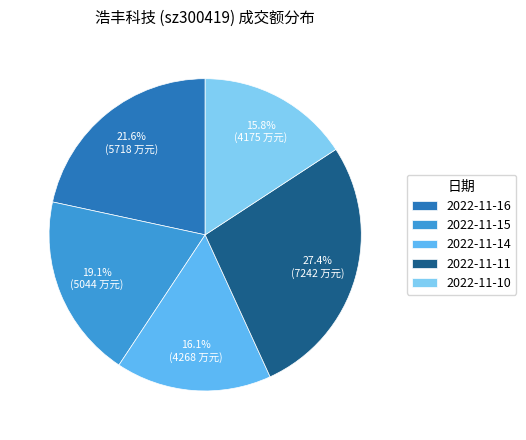

How many slices are in this pie chart?

5